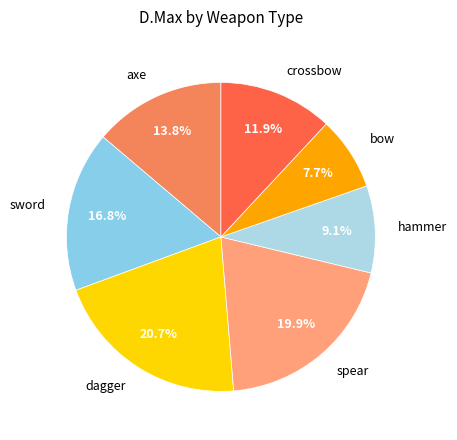

Which slice is the smallest?

bow